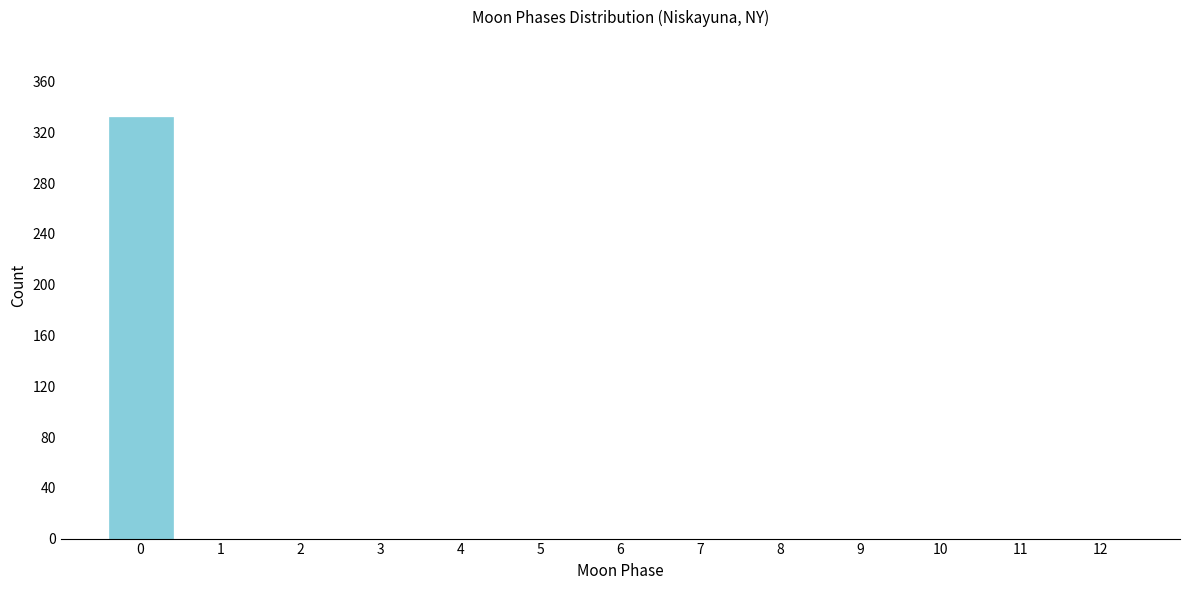

Reading left to right, extract all data points from this chart.

0=332	1=0	2=0	3=0	4=0	5=0	6=0	7=0	8=0	9=0	10=0	11=0	12=0